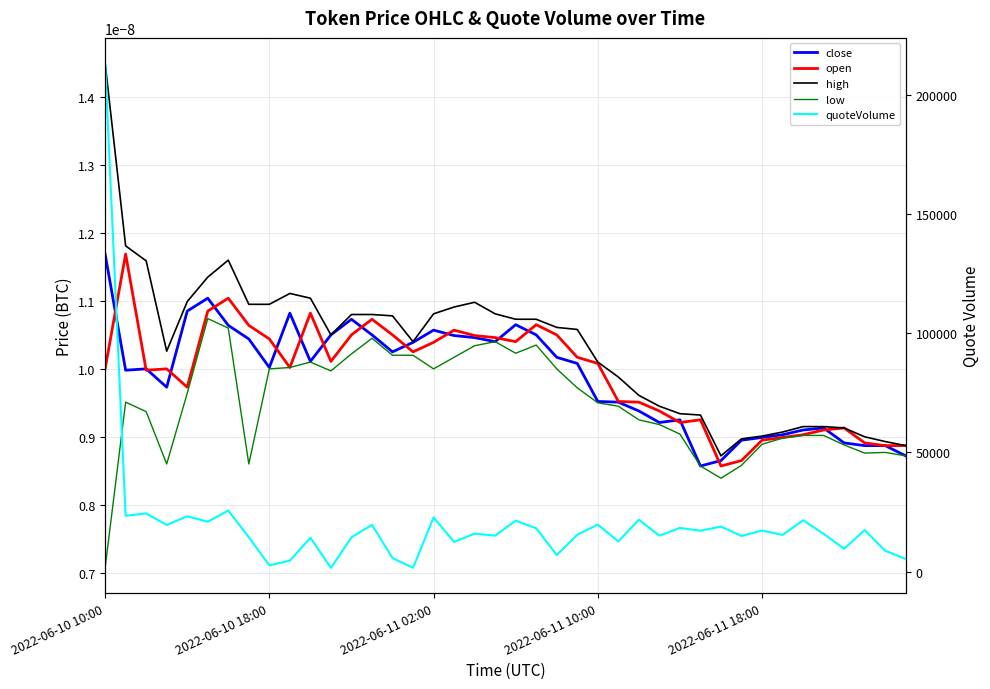

True or false: quoteVolume and high intersect in this chart.

False